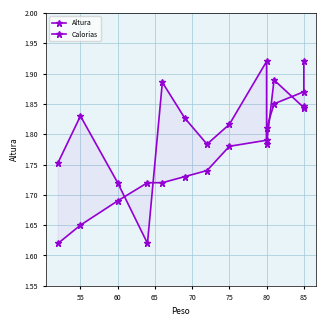

What is the value of the Altura point at the 7th from the left?

1.7